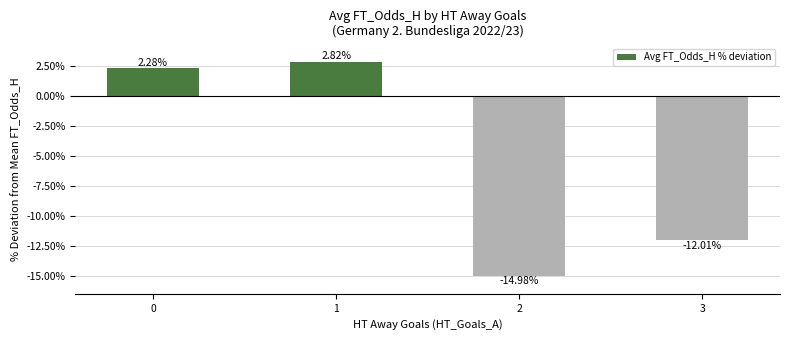

What is the difference between the values at 2 and 1?

17.8